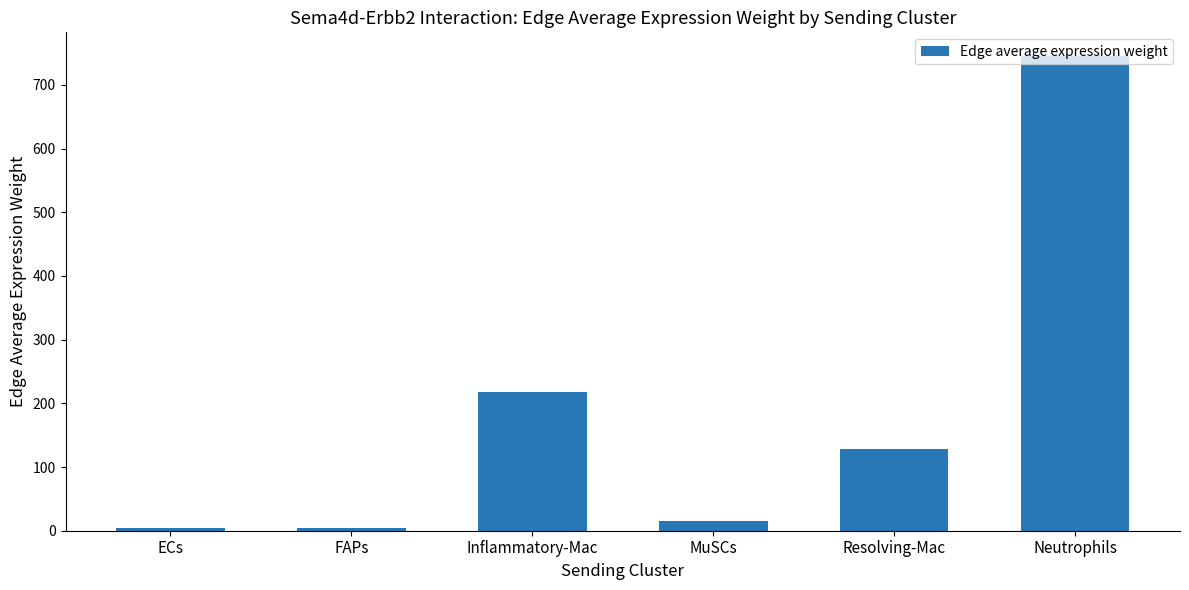

True or false: the data shows 4.1 at FAPs.

True